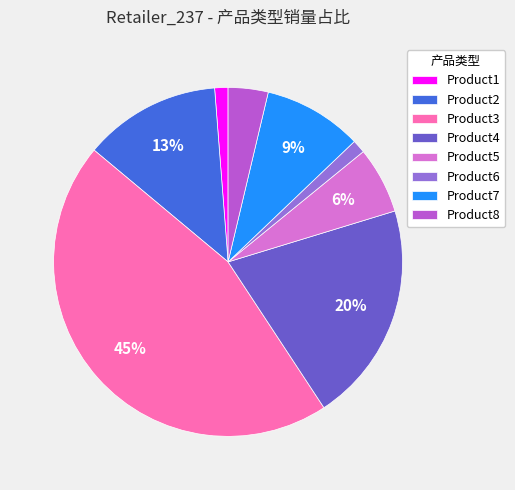

Count the number of slices in the pie.

8